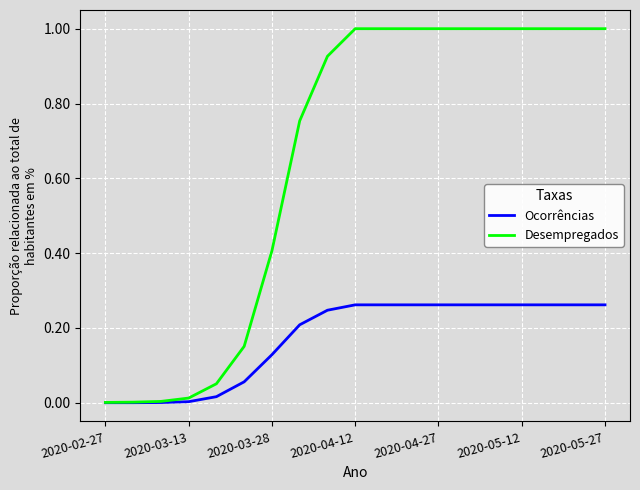

List the series in order of their peak value, highest first.

Desempregados, Ocorrências